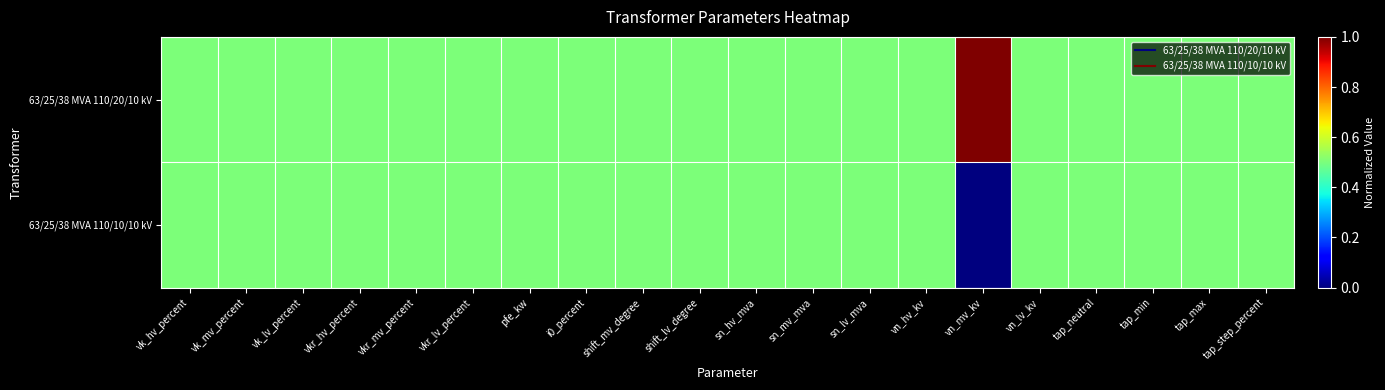

What is the greatest value displayed?

1.0